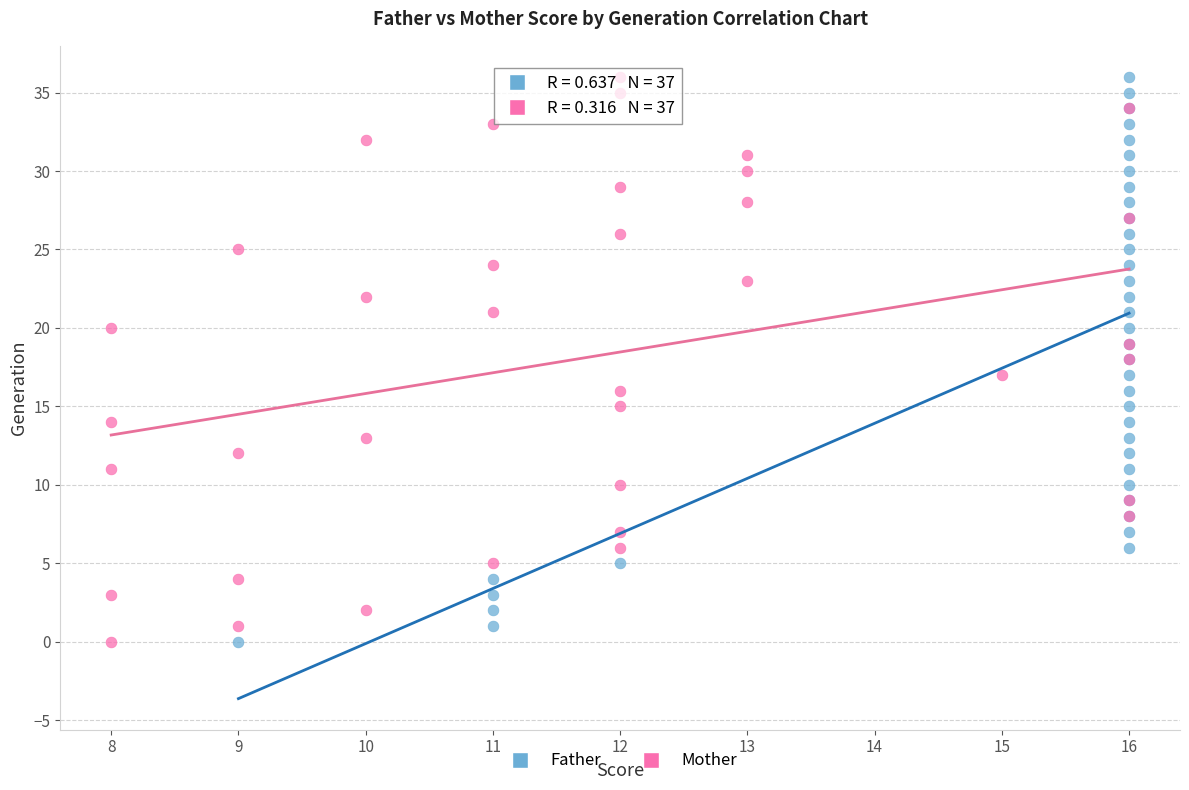

What are all the series names shown in the legend?

Father, Mother